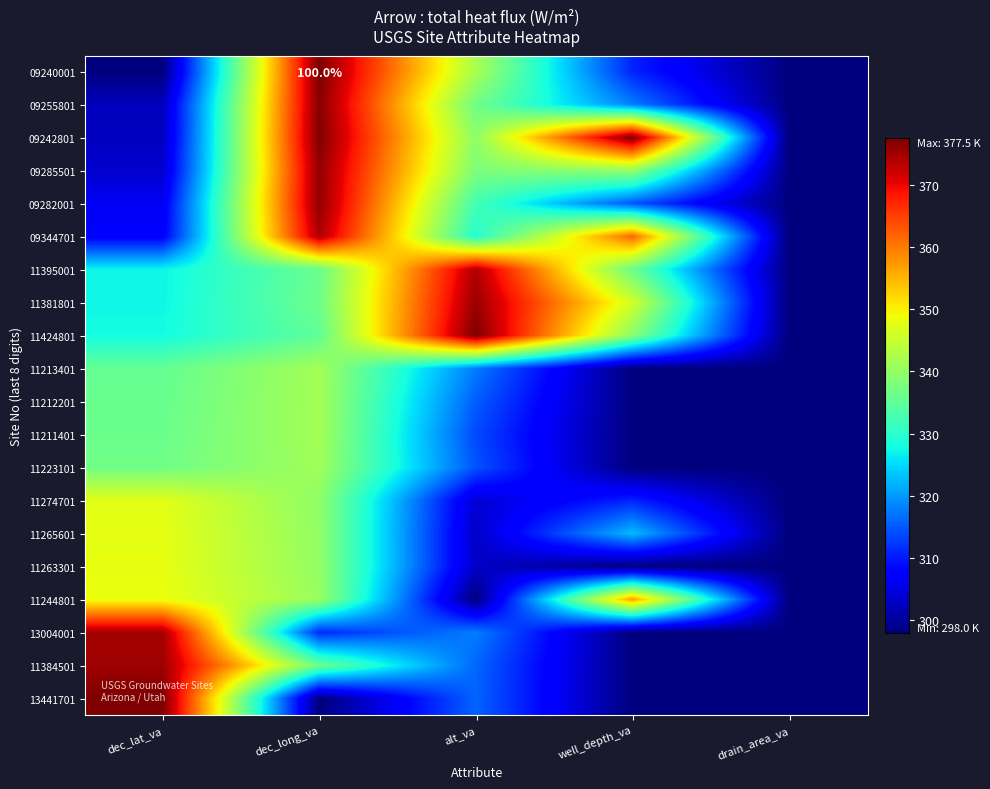

At which category is the sum across all series the highest?

dec_long_va